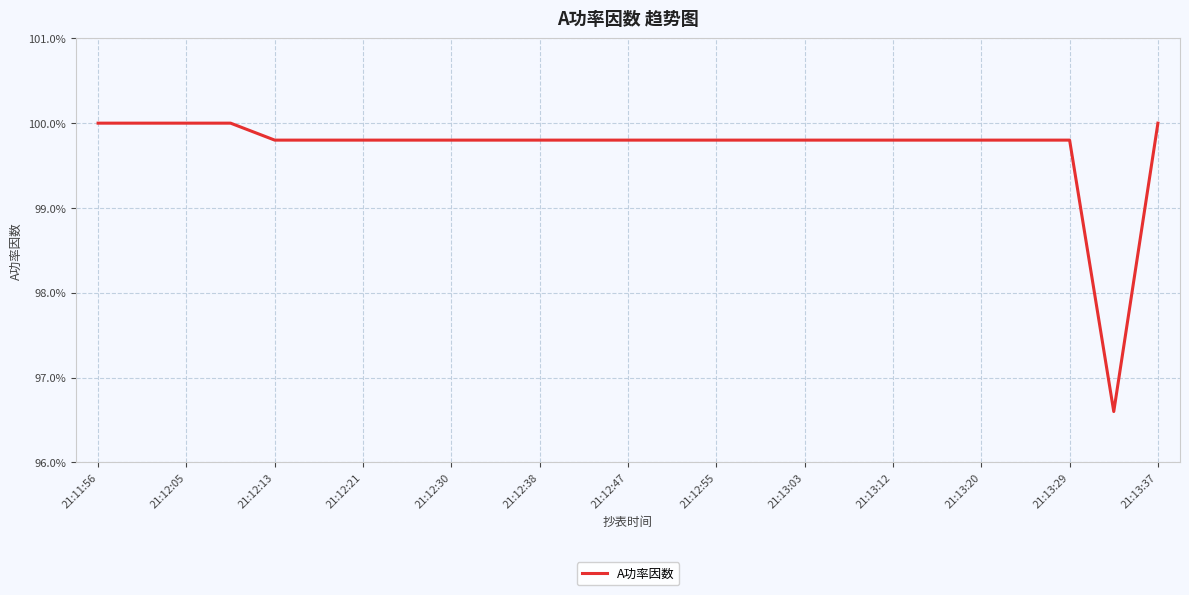

Is this an area chart (filled region under the line)?

No